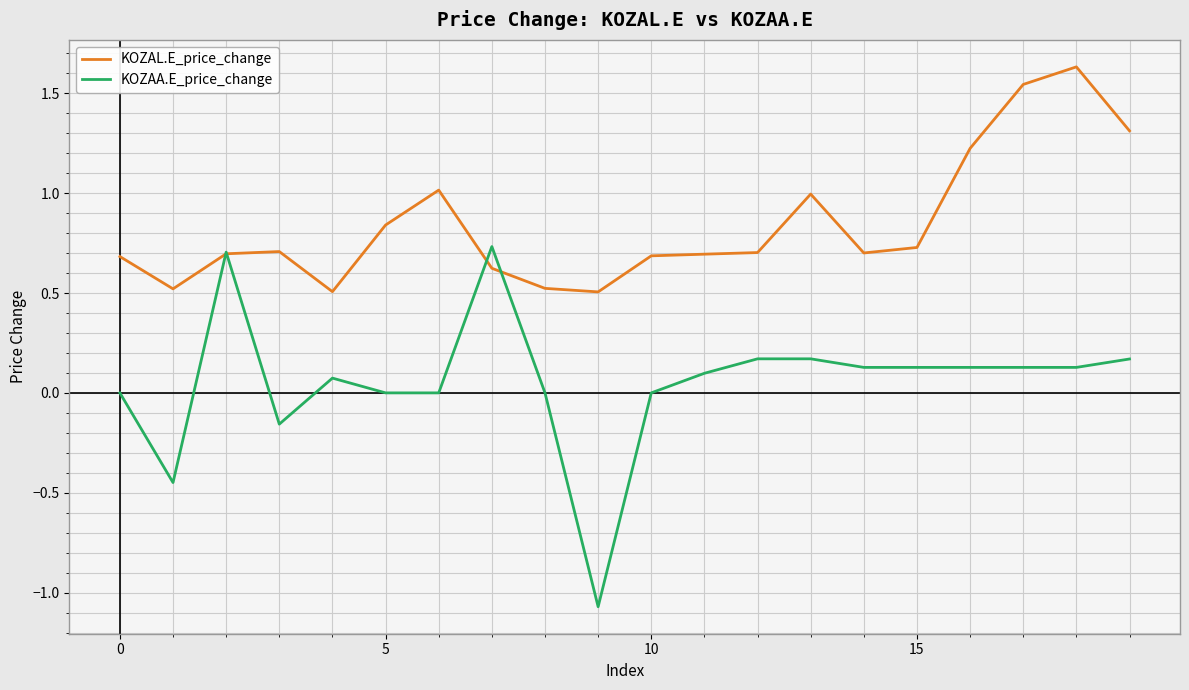

How many lines are shown in the chart?

2